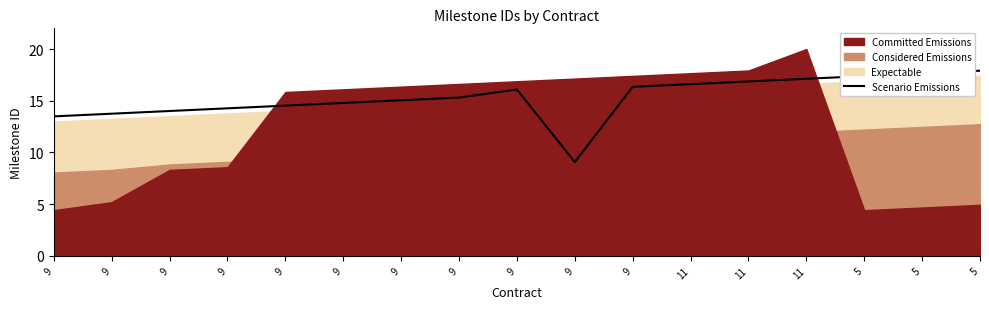

What is the change in value from 9 to 9?

+0.3